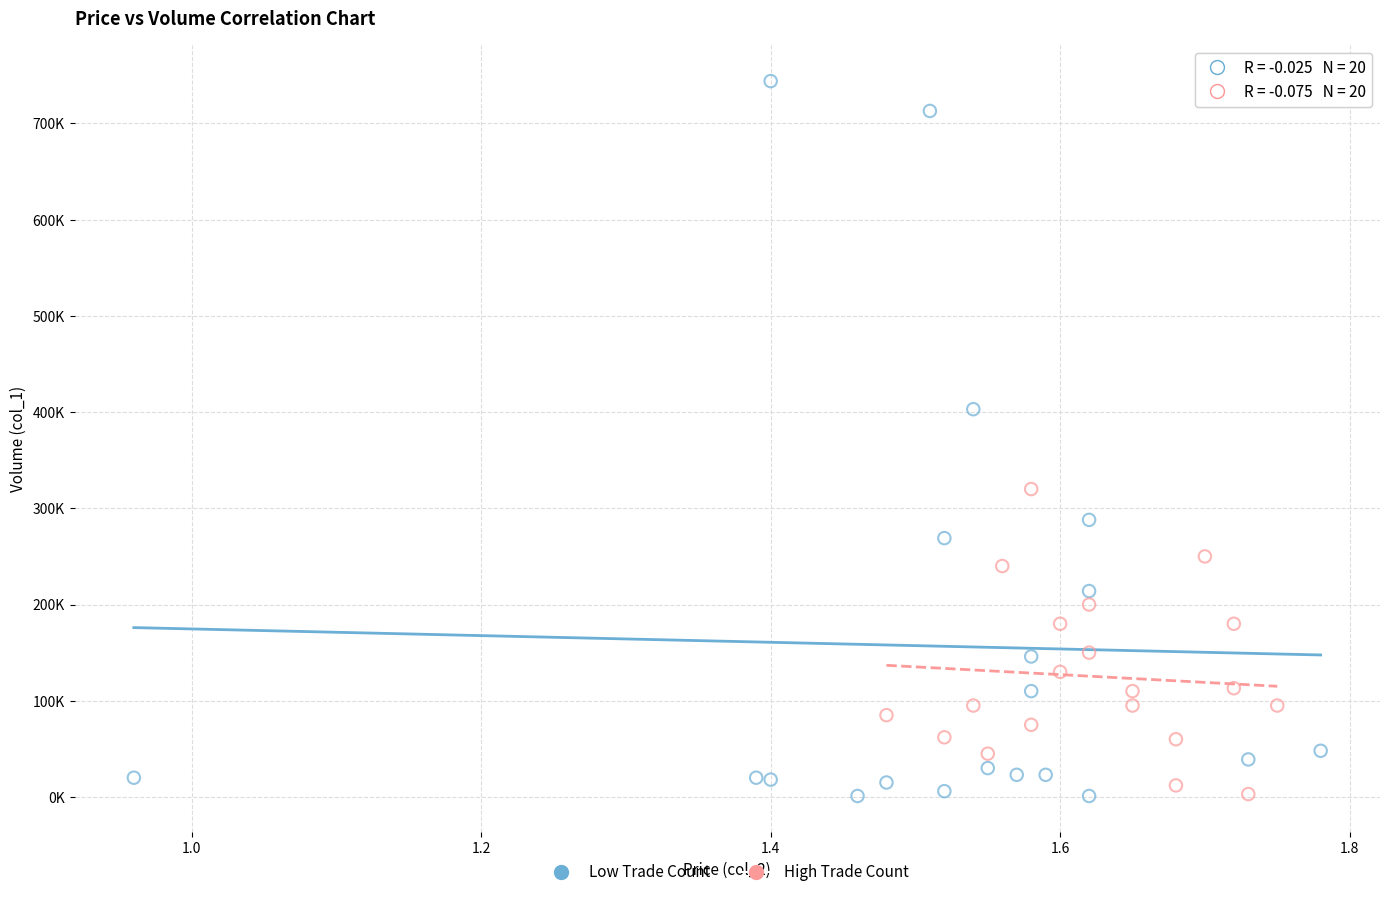

What are all the series names shown in the legend?

Low Trade Count, High Trade Count